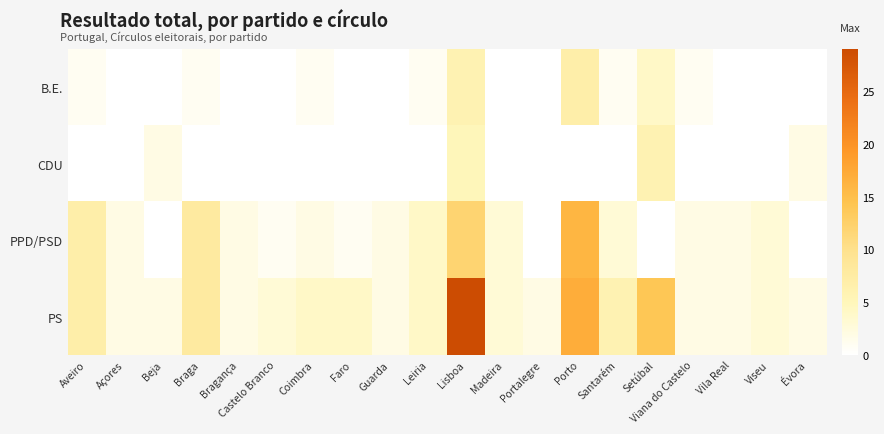

What is the total value across all series at Coimbra?

7